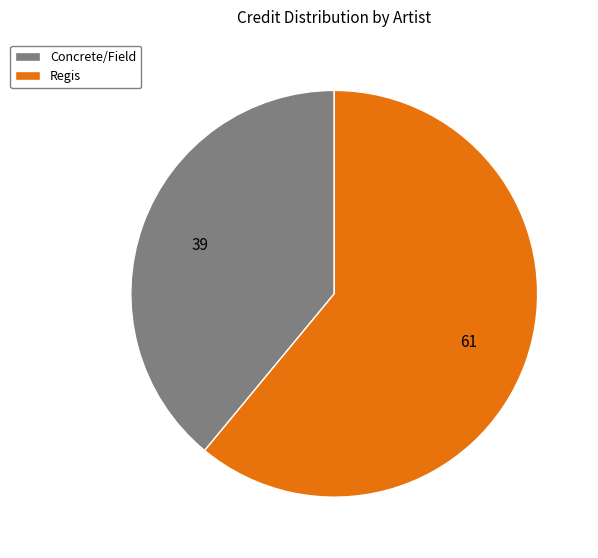

Is the sum of Regis and Concrete/Field greater than half?

Yes